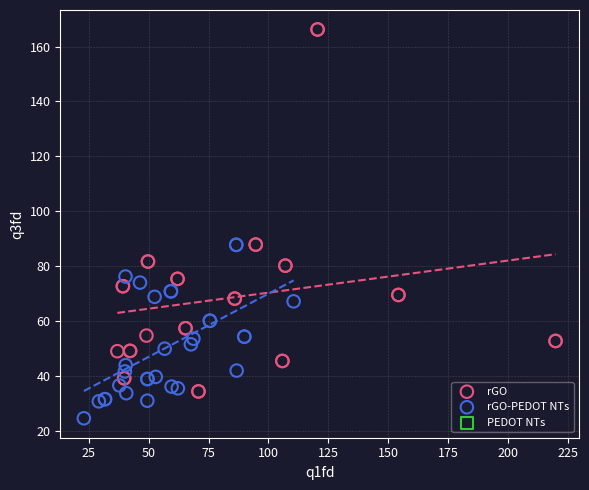

Which series reaches the minimum Y coordinate?

rGO-PEDOT NTs